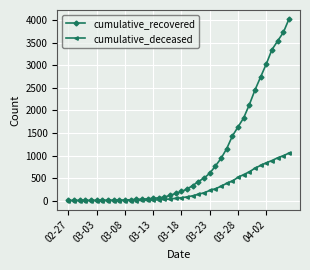

Which series has the largest range (max minus min)?

cumulative_recovered